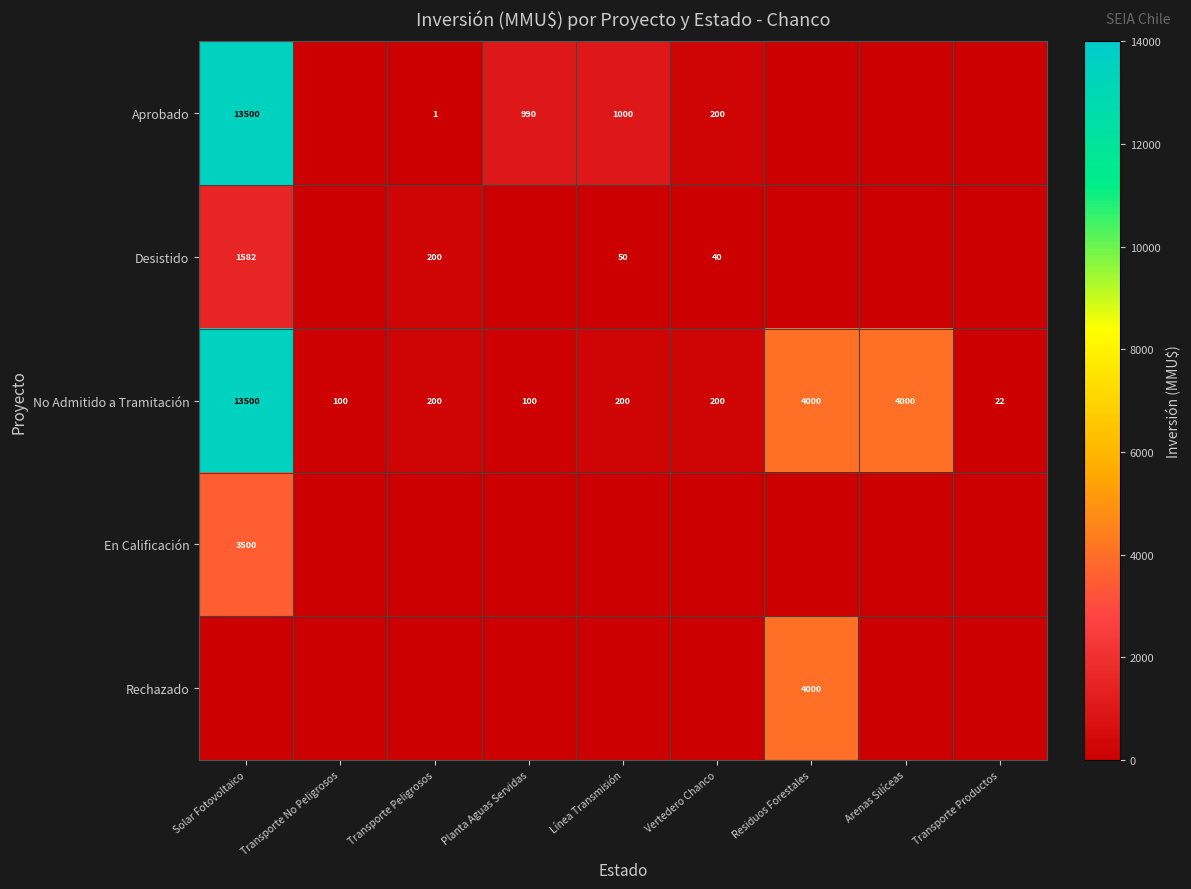

What is the maximum value for No Admitido a Tramitación?

13500